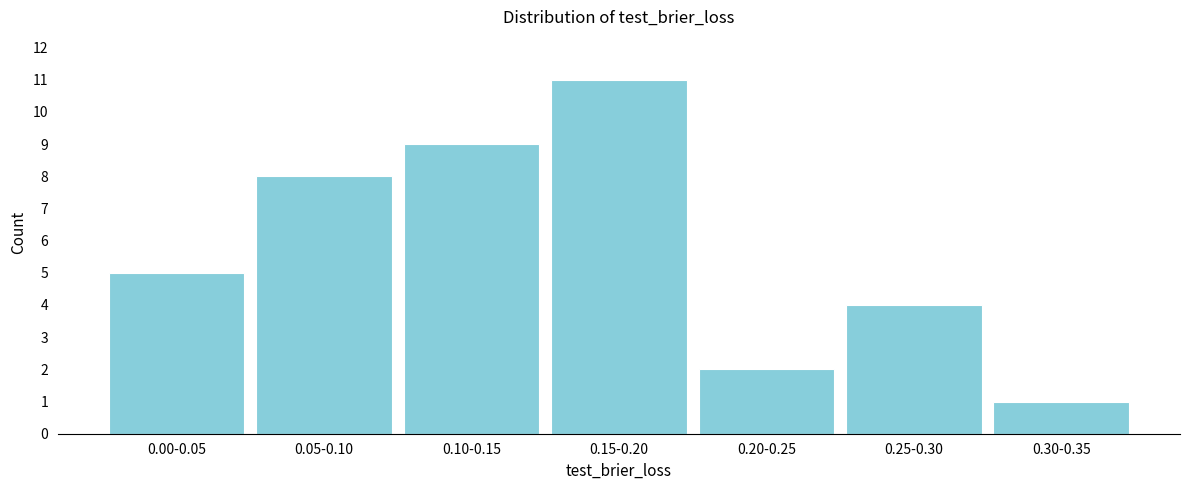

Reading left to right, extract all data points from this chart.

5	8	9	11	2	4	1